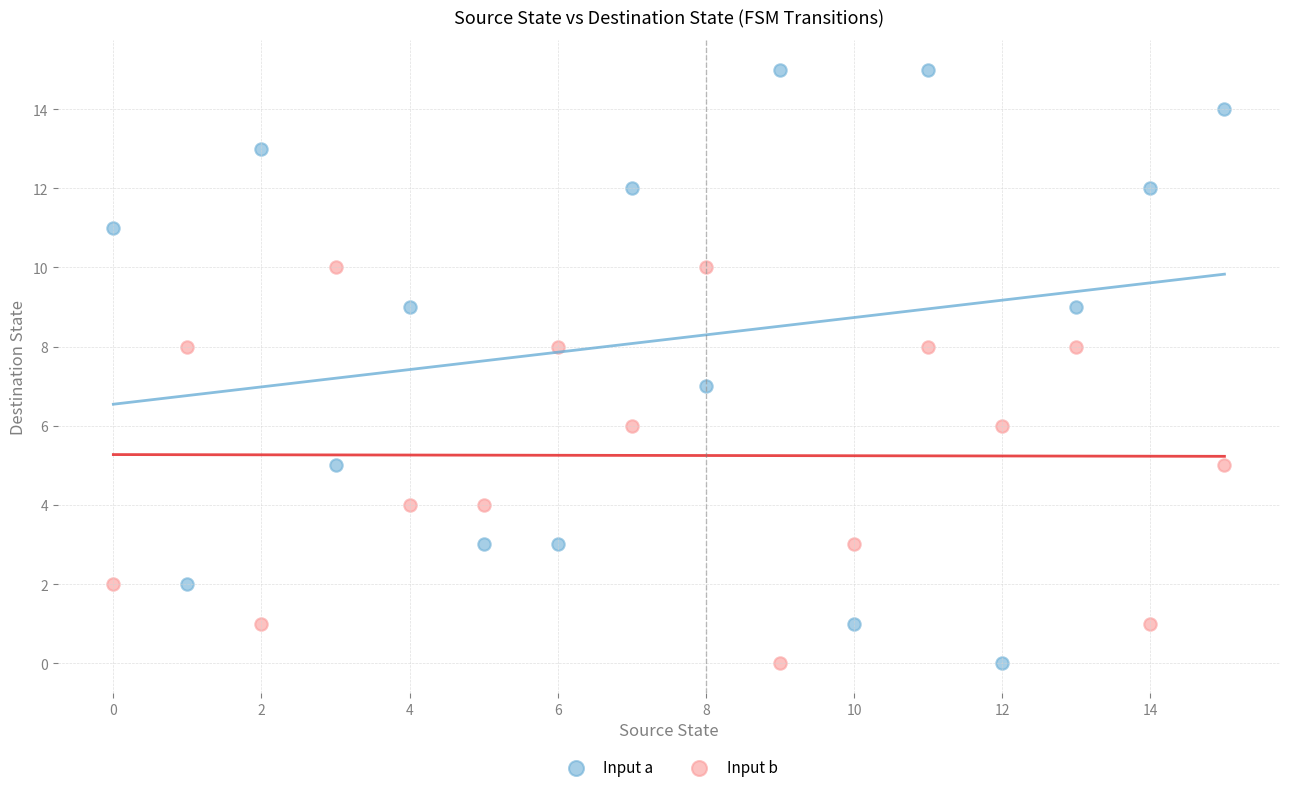

Which series reaches the maximum Y coordinate?

Input a